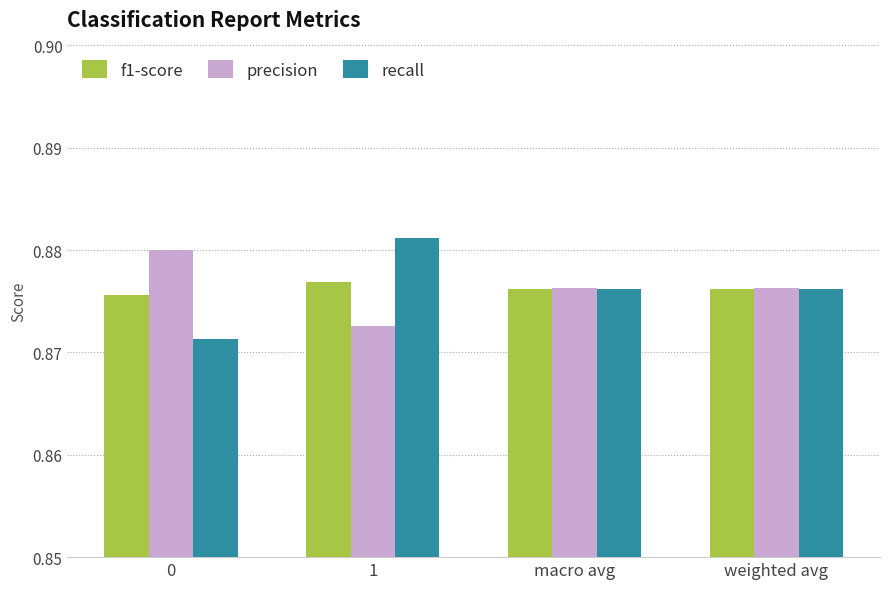

At 1, list the series in order from smallest to largest.

precision, f1-score, recall